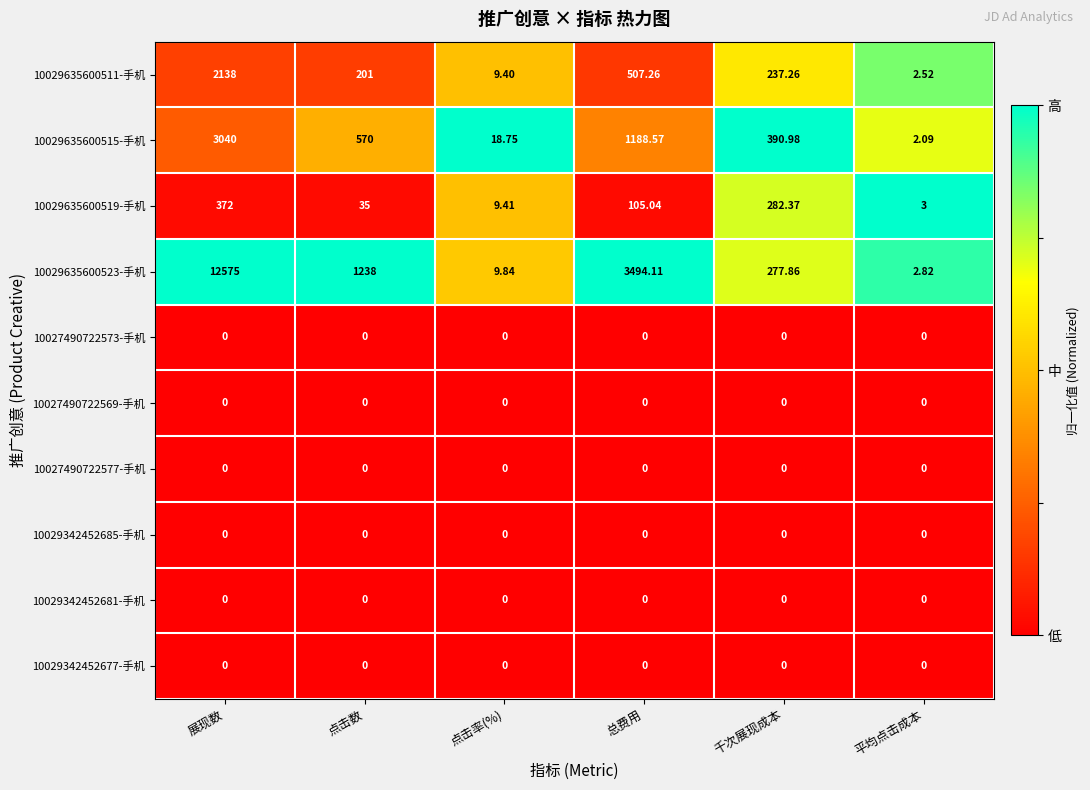

Which category has the highest value across all series?

展现数